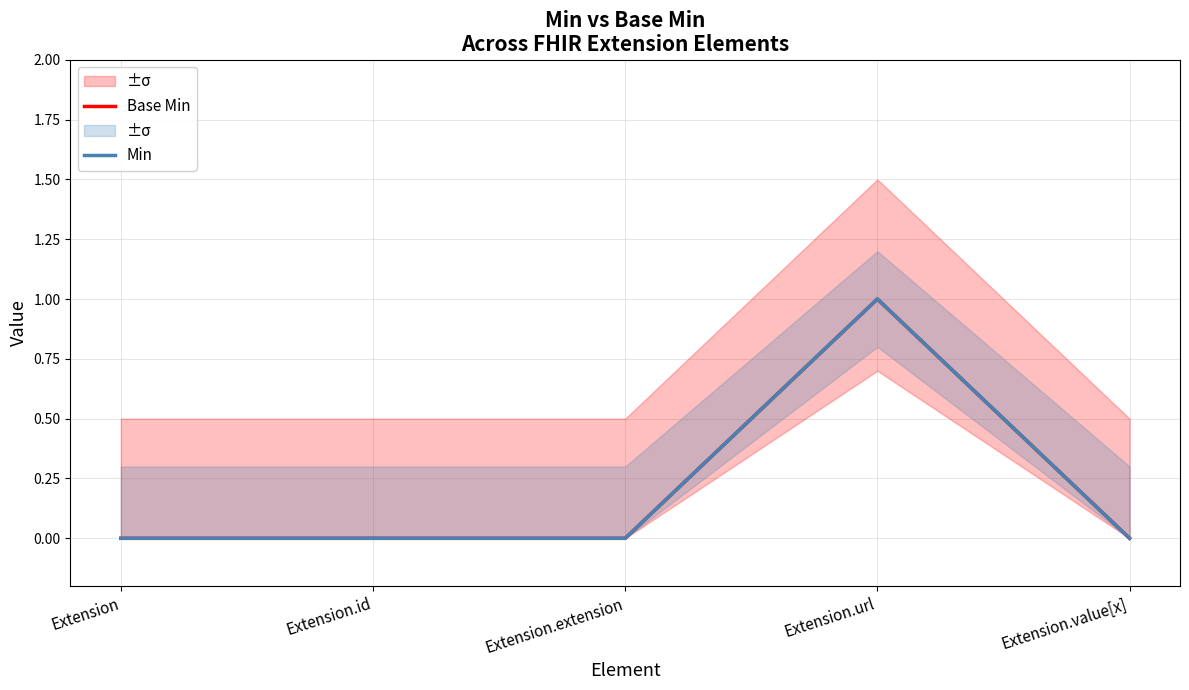

True or false: Base Min and Min cross at least once.

False